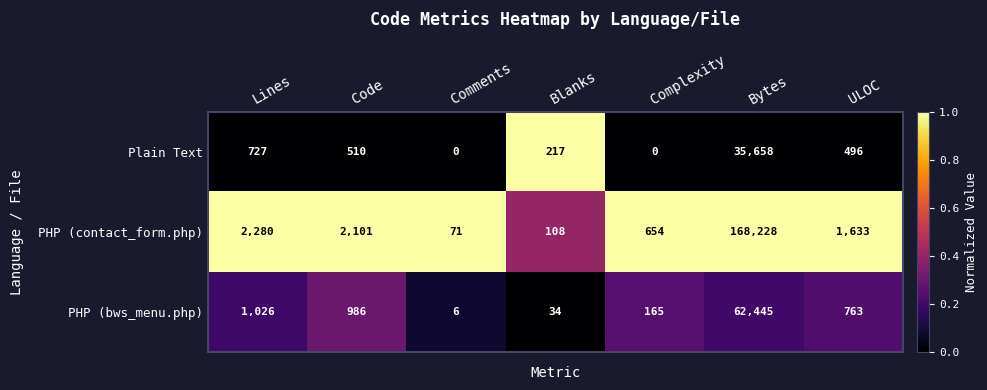

Which series has the largest total across all categories?

PHP (contact_form.php)